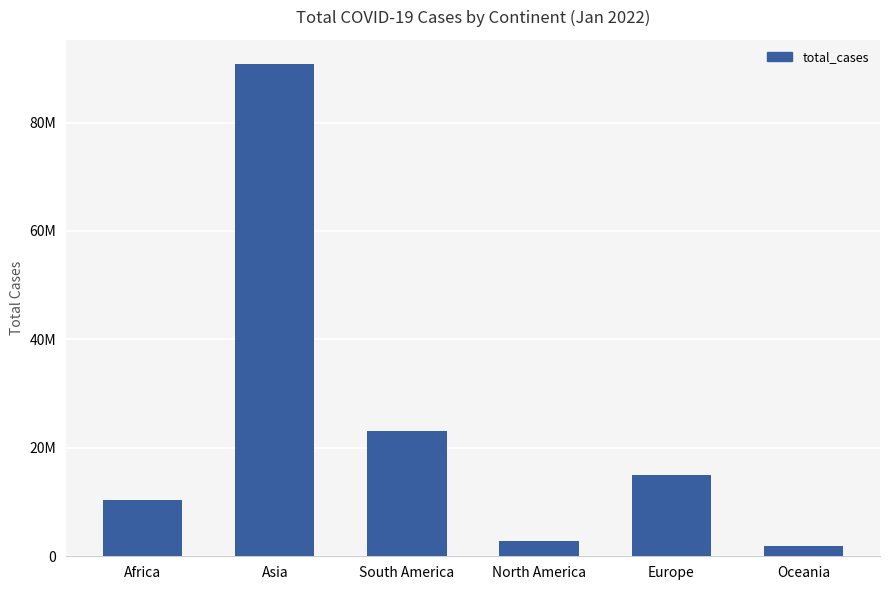

How many values are below 15000000?

3